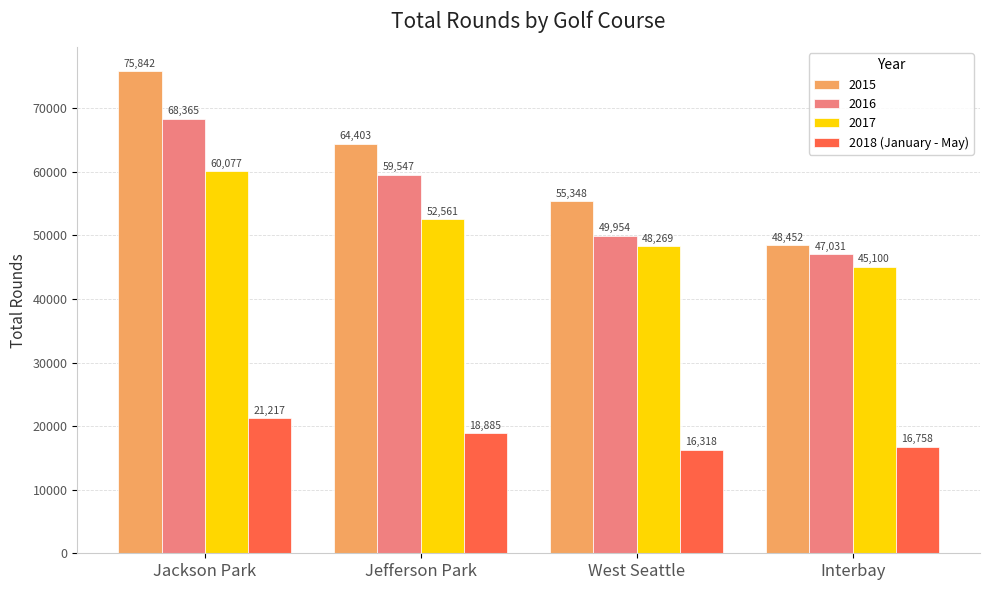

Reading left to right, transcribe all the data shown in this chart.

2015: Jackson Park=75842	Jefferson Park=64403	West Seattle=55348	Interbay=48452
2016: Jackson Park=68365	Jefferson Park=59547	West Seattle=49954	Interbay=47031
2017: Jackson Park=60077	Jefferson Park=52561	West Seattle=48269	Interbay=45100
2018 (January - May): Jackson Park=21217	Jefferson Park=18885	West Seattle=16318	Interbay=16758